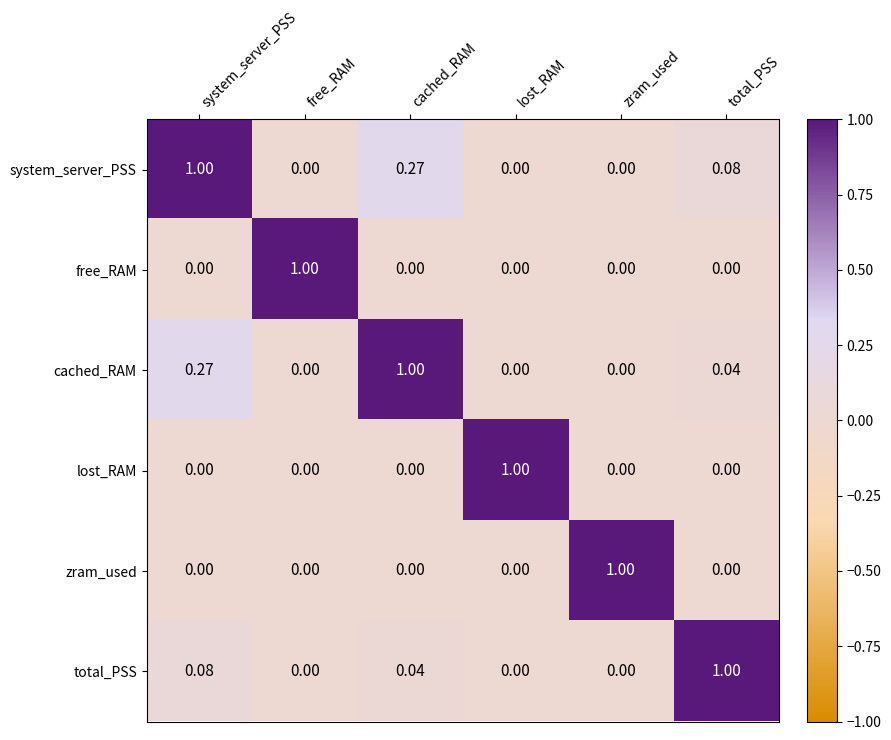

Which series has the largest total across all categories?

system_server_PSS